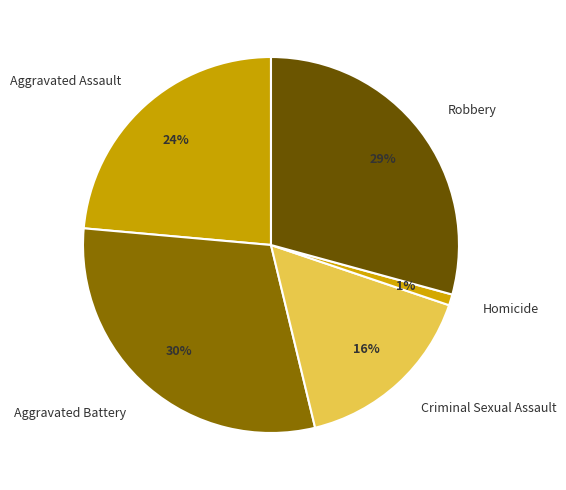

How many segments does this pie chart have?

5